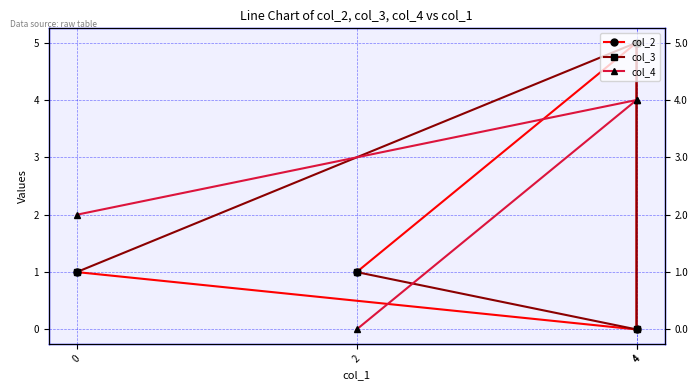

At which category is the sum across all series the highest?

4